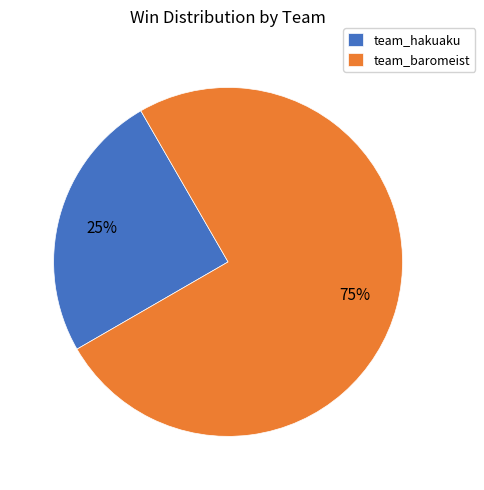

What is the smallest slice in the pie chart?

team_hakuaku